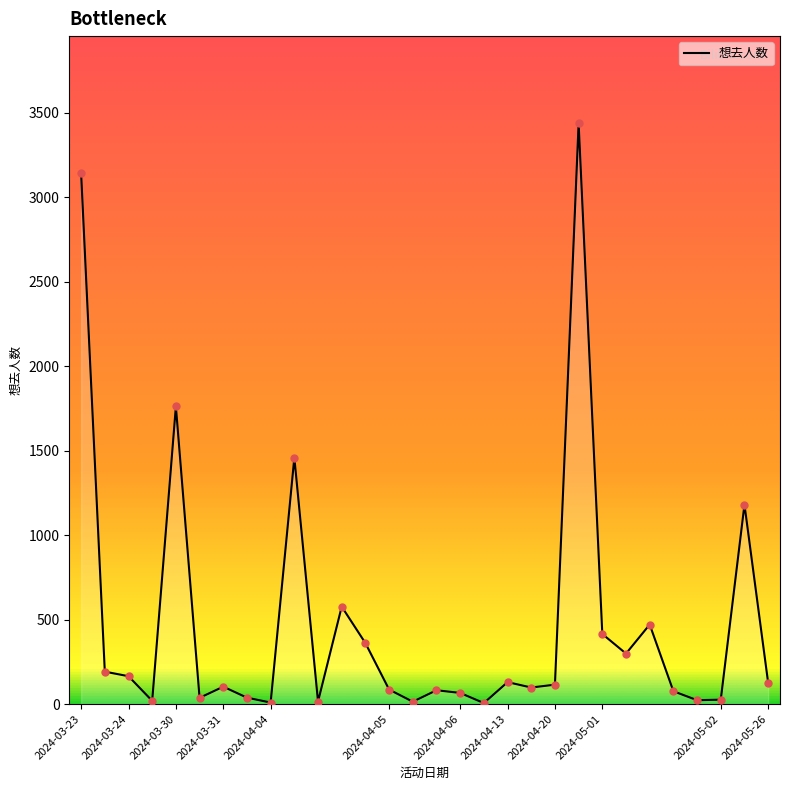

Which has a higher value, 18 or 19?

18